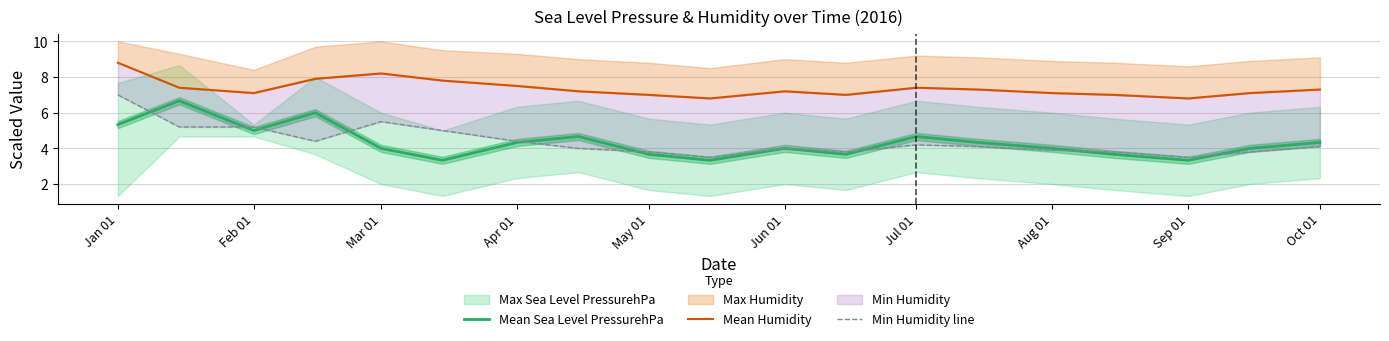

What is the highest value of the Mean Sea Level PressurehPa series?

6.7